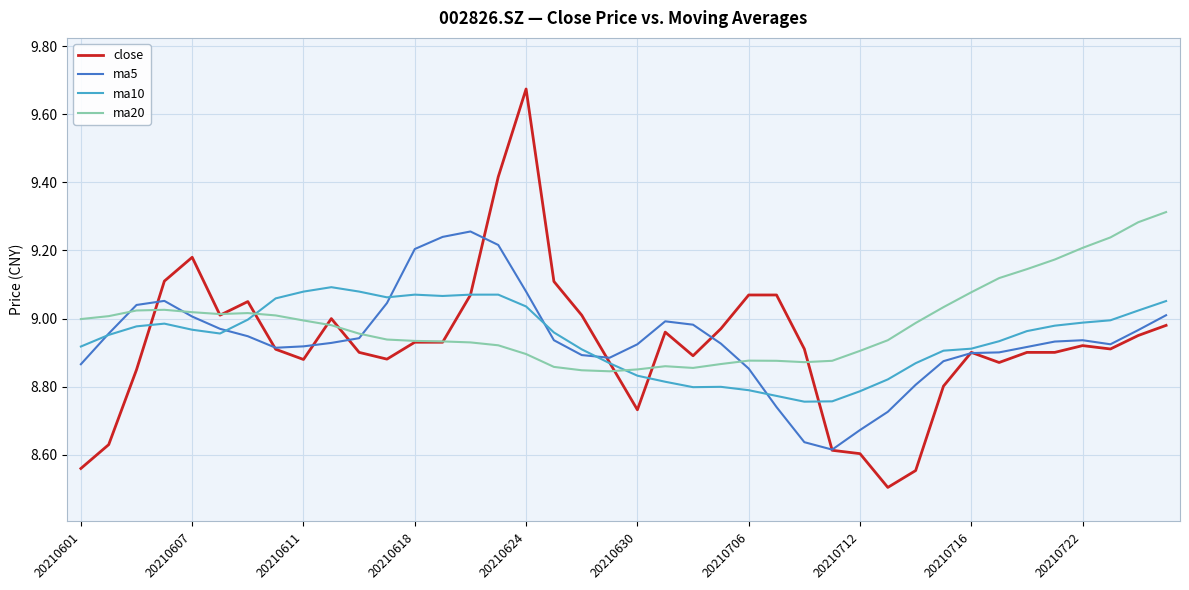

Which series has the widest spread of values?

close